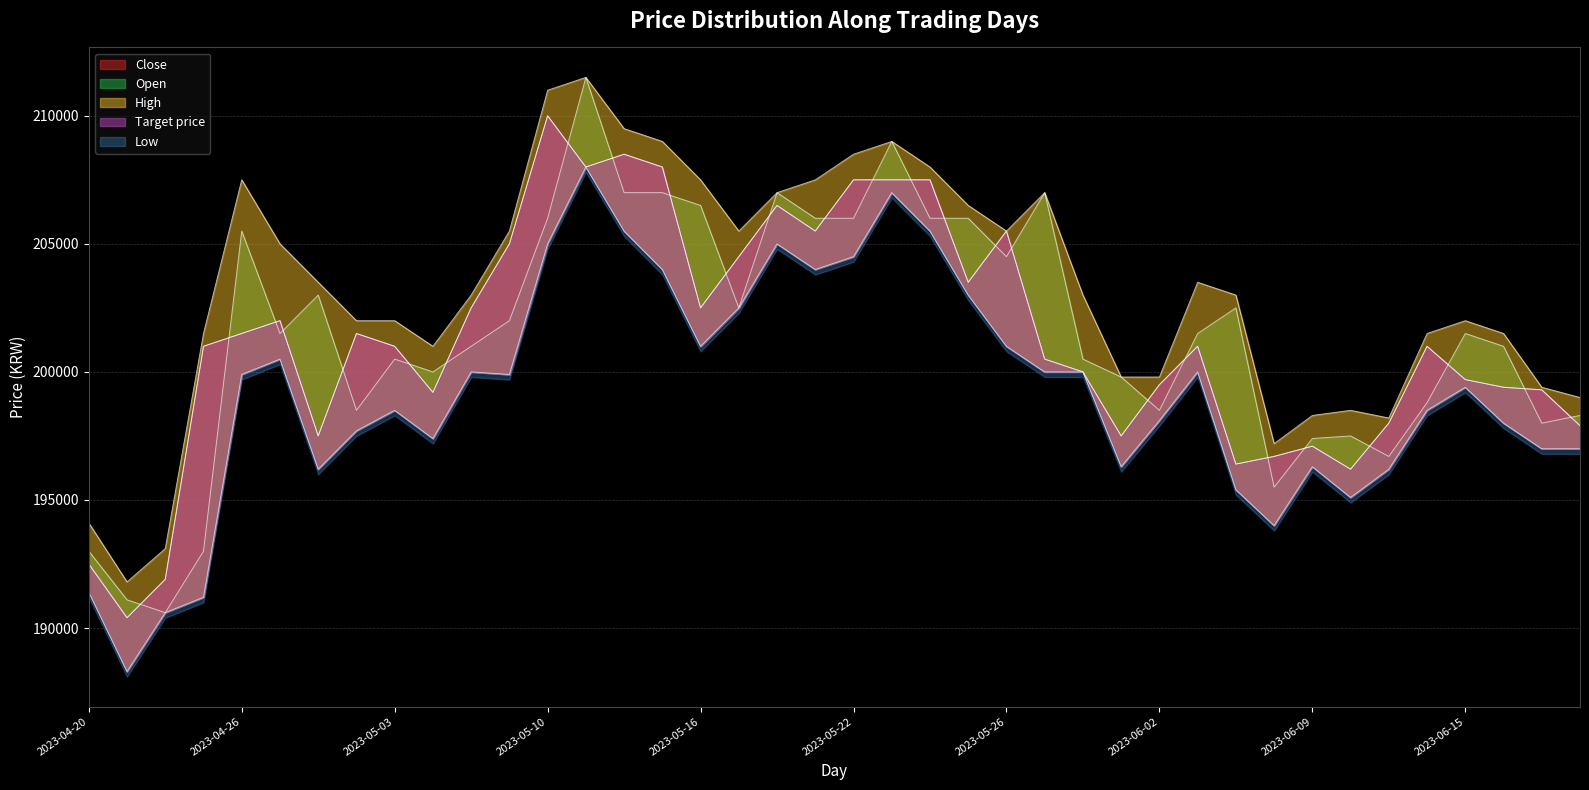

Reading left to right, transcribe all the data shown in this chart.

Close: 2023-04-20=192500	2023-04-21=190400	2023-04-24=191900	2023-04-25=201000	2023-04-26=201500	2023-04-27=202000	2023-04-28=197500	2023-05-02=201500	2023-05-03=201000	2023-05-04=199200	2023-05-08=202500	2023-05-09=205000	2023-05-10=210000	2023-05-11=208000	2023-05-12=208500	2023-05-15=208000	2023-05-16=202500	2023-05-17=204500	2023-05-18=206500	2023-05-19=205500	2023-05-22=207500	2023-05-23=207500	2023-05-24=207500	2023-05-25=203500	2023-05-26=205500	2023-05-30=200500	2023-05-31=200000	2023-06-01=197500	2023-06-02=199500	2023-06-05=201000	2023-06-07=196400	2023-06-08=196700	2023-06-09=197100	2023-06-12=196200	2023-06-13=198000	2023-06-14=201000	2023-06-15=199700	2023-06-16=199400	2023-06-19=199300	2023-06-20=197900
Open: 2023-04-20=193000	2023-04-21=191100	2023-04-24=190600	2023-04-25=193000	2023-04-26=205500	2023-04-27=201500	2023-04-28=203000	2023-05-02=198500	2023-05-03=200500	2023-05-04=200000	2023-05-08=201000	2023-05-09=202000	2023-05-10=206000	2023-05-11=211500	2023-05-12=207000	2023-05-15=207000	2023-05-16=206500	2023-05-17=202500	2023-05-18=207000	2023-05-19=206000	2023-05-22=206000	2023-05-23=209000	2023-05-24=206000	2023-05-25=206000	2023-05-26=204500	2023-05-30=207000	2023-05-31=200500	2023-06-01=199800	2023-06-02=198500	2023-06-05=201500	2023-06-07=202500	2023-06-08=195500	2023-06-09=197400	2023-06-12=197500	2023-06-13=196700	2023-06-14=198800	2023-06-15=201500	2023-06-16=201000	2023-06-19=198000	2023-06-20=198300
High: 2023-04-20=194100	2023-04-21=191800	2023-04-24=193100	2023-04-25=201500	2023-04-26=207500	2023-04-27=205000	2023-04-28=203500	2023-05-02=202000	2023-05-03=202000	2023-05-04=201000	2023-05-08=203000	2023-05-09=205500	2023-05-10=211000	2023-05-11=211500	2023-05-12=209500	2023-05-15=209000	2023-05-16=207500	2023-05-17=205500	2023-05-18=207000	2023-05-19=207500	2023-05-22=208500	2023-05-23=209000	2023-05-24=208000	2023-05-25=206500	2023-05-26=205500	2023-05-30=207000	2023-05-31=203000	2023-06-01=199800	2023-06-02=199800	2023-06-05=203500	2023-06-07=203000	2023-06-08=197200	2023-06-09=198300	2023-06-12=198500	2023-06-13=198200	2023-06-14=201500	2023-06-15=202000	2023-06-16=201500	2023-06-19=199400	2023-06-20=199000
Low: 2023-04-20=191400	2023-04-21=188300	2023-04-24=190600	2023-04-25=191200	2023-04-26=199900	2023-04-27=200500	2023-04-28=196200	2023-05-02=197700	2023-05-03=198500	2023-05-04=197400	2023-05-08=200000	2023-05-09=199900	2023-05-10=205000	2023-05-11=208000	2023-05-12=205500	2023-05-15=204000	2023-05-16=201000	2023-05-17=202500	2023-05-18=205000	2023-05-19=204000	2023-05-22=204500	2023-05-23=207000	2023-05-24=205500	2023-05-25=203000	2023-05-26=201000	2023-05-30=200000	2023-05-31=200000	2023-06-01=196300	2023-06-02=198100	2023-06-05=200000	2023-06-07=195400	2023-06-08=194000	2023-06-09=196300	2023-06-12=195100	2023-06-13=196200	2023-06-14=198500	2023-06-15=199400	2023-06-16=198000	2023-06-19=197000	2023-06-20=197000
Target price: 2023-04-20=192500	2023-04-21=190400	2023-04-24=191900	2023-04-25=201000	2023-04-26=201500	2023-04-27=202000	2023-04-28=197500	2023-05-02=201500	2023-05-03=201000	2023-05-04=199200	2023-05-08=202500	2023-05-09=205000	2023-05-10=210000	2023-05-11=208000	2023-05-12=208500	2023-05-15=208000	2023-05-16=202500	2023-05-17=204500	2023-05-18=206500	2023-05-19=205500	2023-05-22=207500	2023-05-23=207500	2023-05-24=207500	2023-05-25=203500	2023-05-26=205500	2023-05-30=200500	2023-05-31=200000	2023-06-01=197500	2023-06-02=199500	2023-06-05=201000	2023-06-07=196400	2023-06-08=196700	2023-06-09=197100	2023-06-12=196200	2023-06-13=198000	2023-06-14=201000	2023-06-15=199700	2023-06-16=199400	2023-06-19=199300	2023-06-20=197900